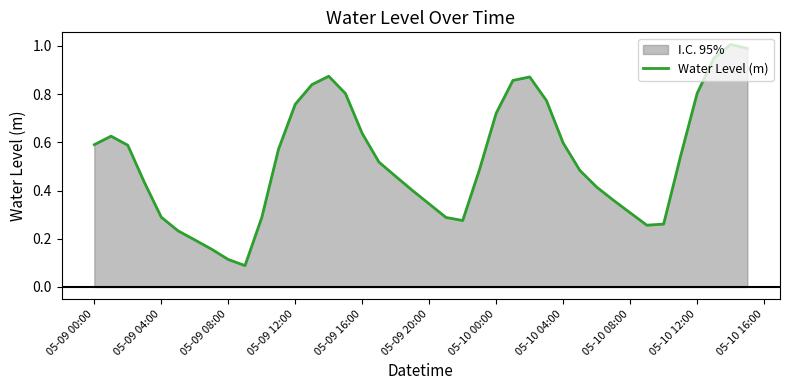

What is the sum of all values?

21.0